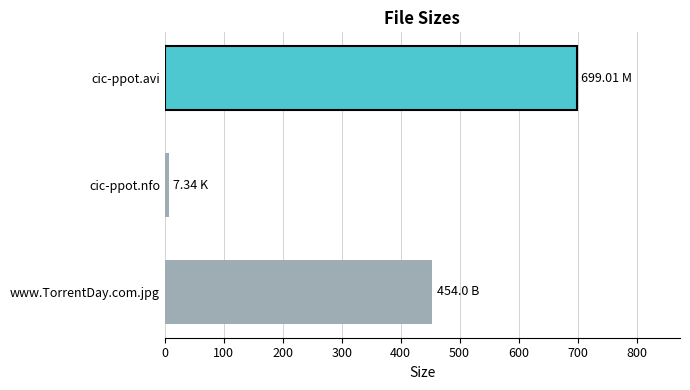

List the labels in order of value, smallest first.

cic-ppot.nfo, www.TorrentDay.com.jpg, cic-ppot.avi